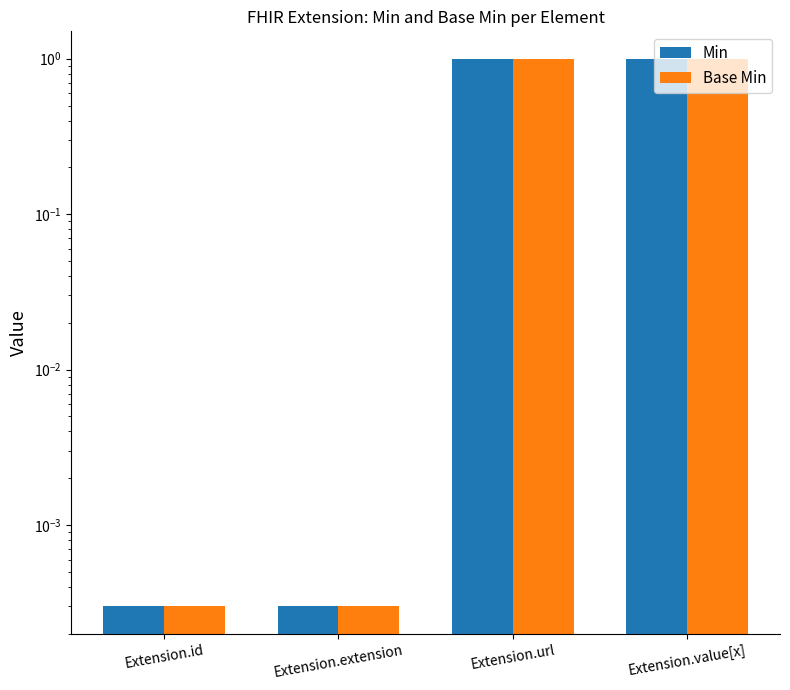

At which category is the sum across all series the highest?

Extension.url